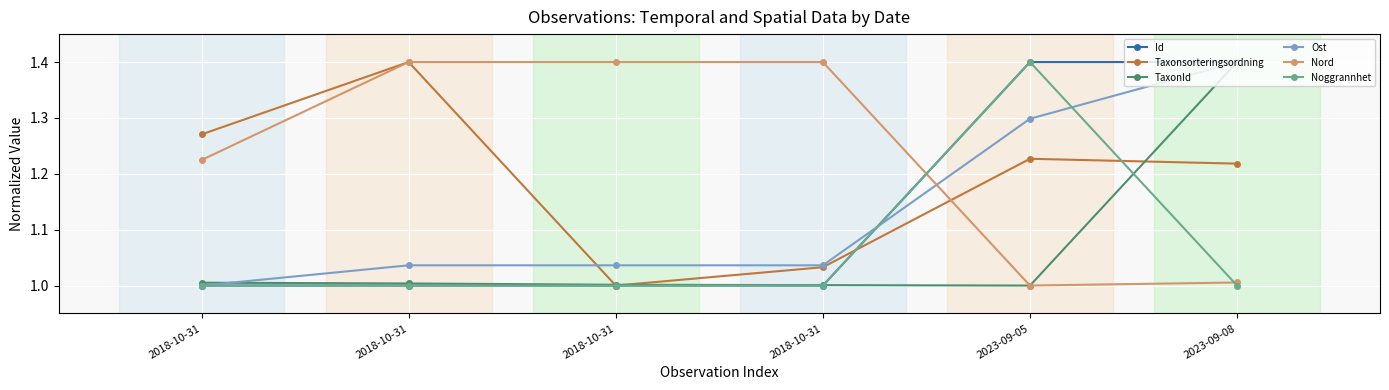

List the series in order of their peak value, lowest first.

Id, Taxonsorteringsordning, TaxonId, Ost, Nord, Noggrannhet